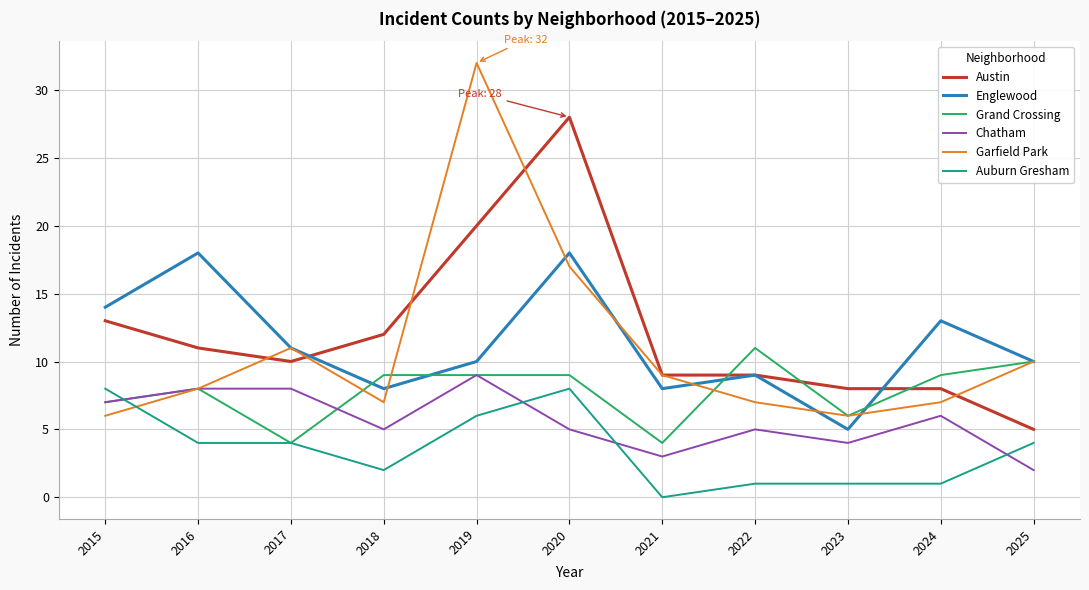

What is the difference between the maximum and minimum values in the Englewood series?

13